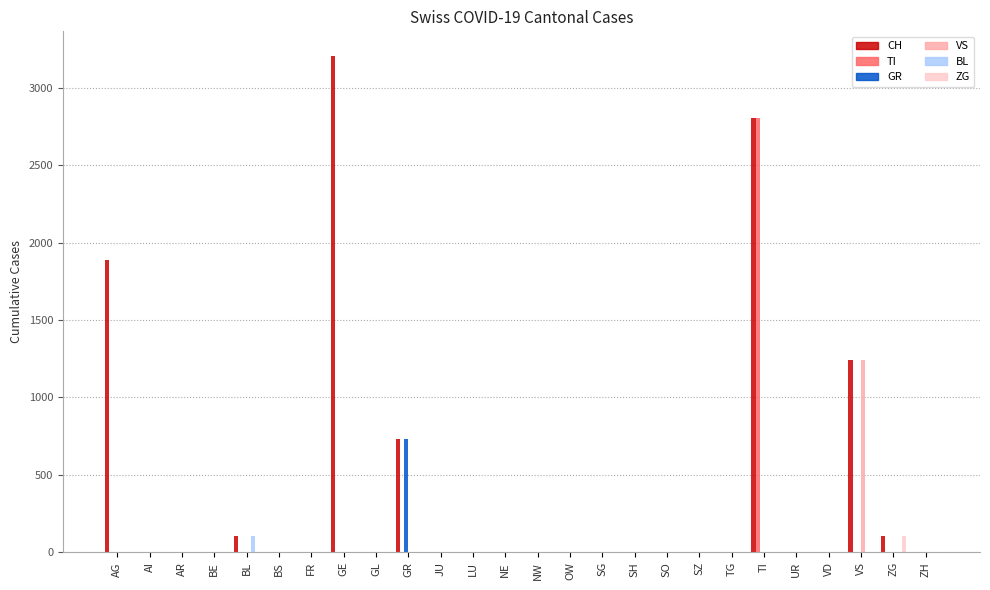

How many distinct data groups are displayed?

6